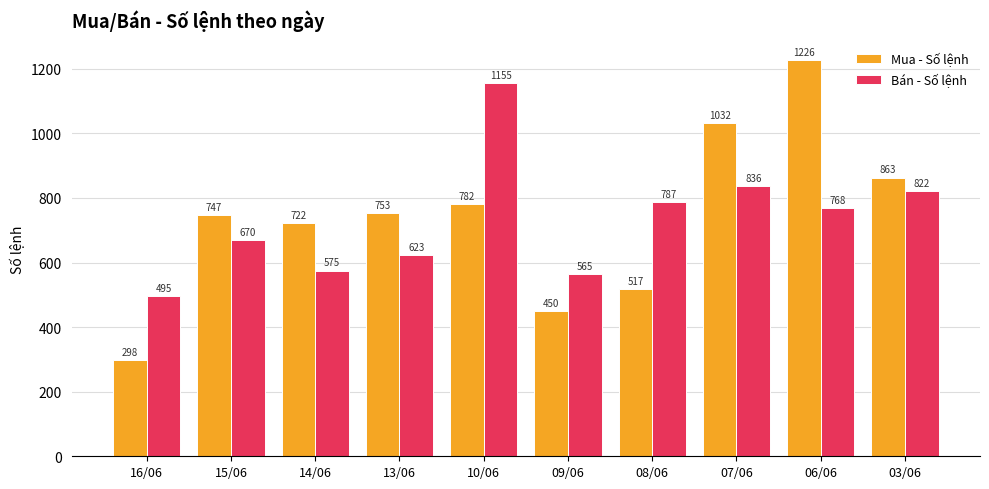

How many data points does each series have?

10